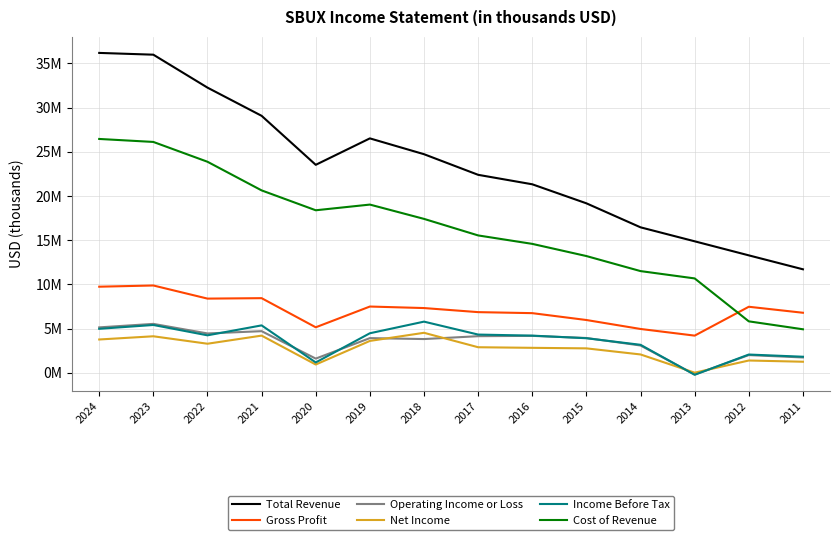

At which category is the sum across all series the highest?

2023